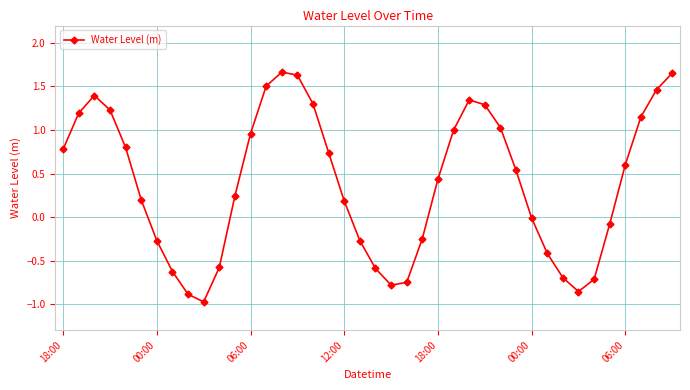

What is the average value?

0.4